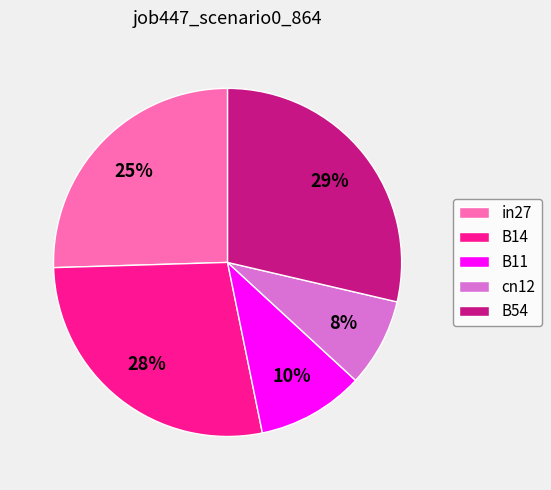

To the nearest percent, what is the difference between the in27 and cn12 slice percentages?

17%